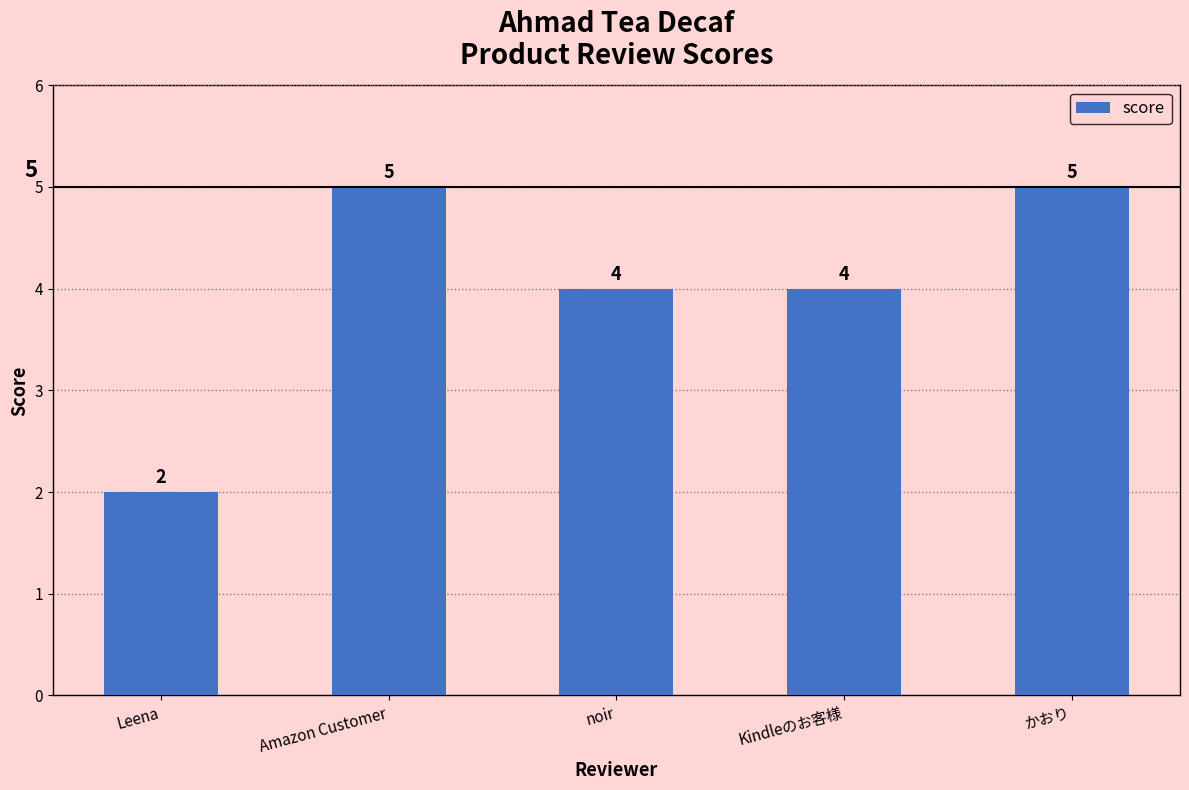

How many data points are less than 4?

1